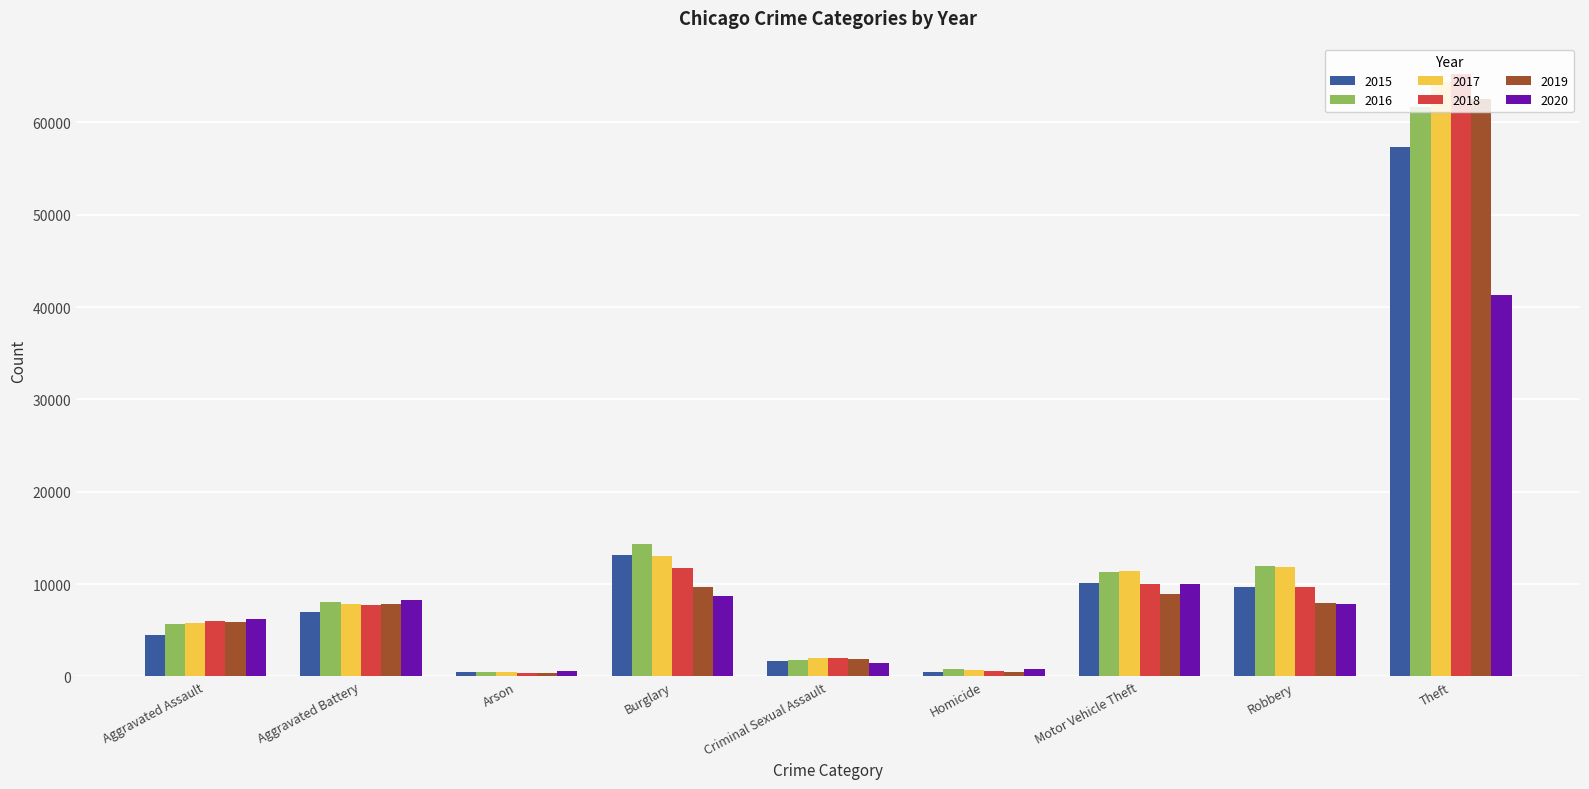

Rank the series by their maximum value, from lowest to highest.

2020, 2015, 2016, 2019, 2017, 2018